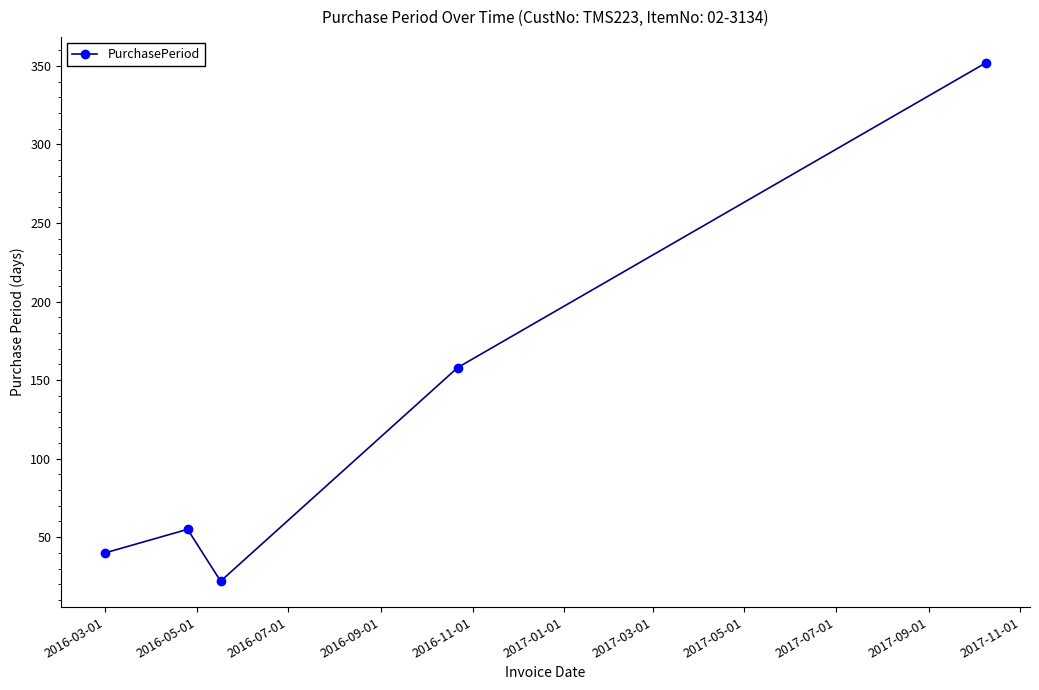

How many points are higher than both their immediate neighbors (excluding endpoints)?

1